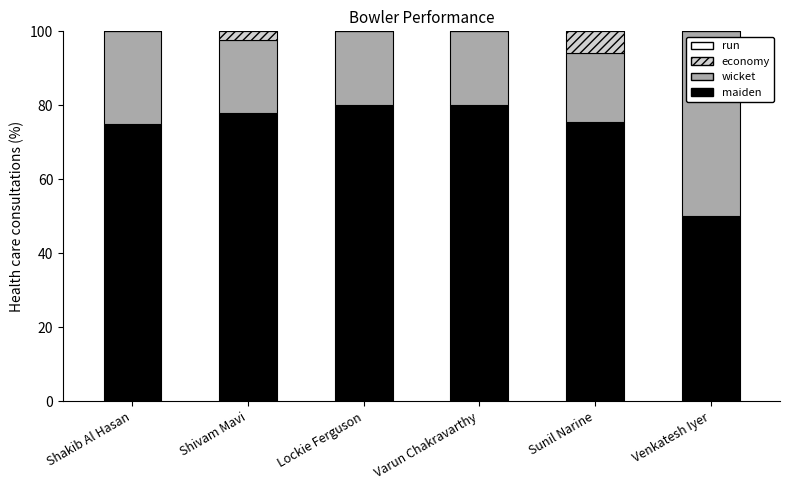

What value does the maiden series have at Shakib Al Hasan?

75.0